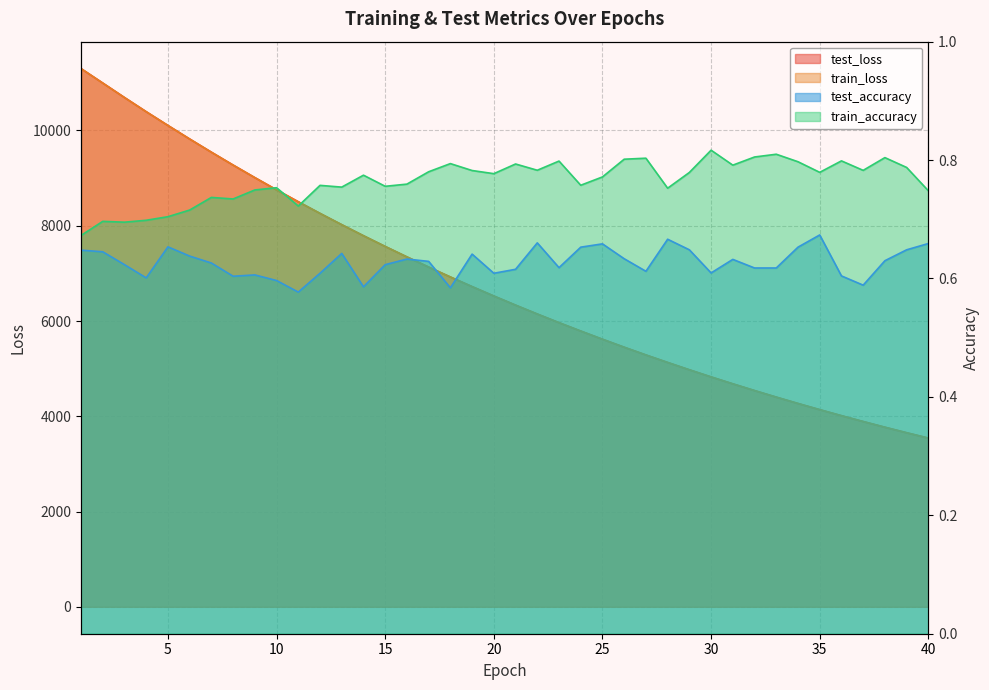

What is the difference between the train_accuracy values at 33 and 15?

0.1